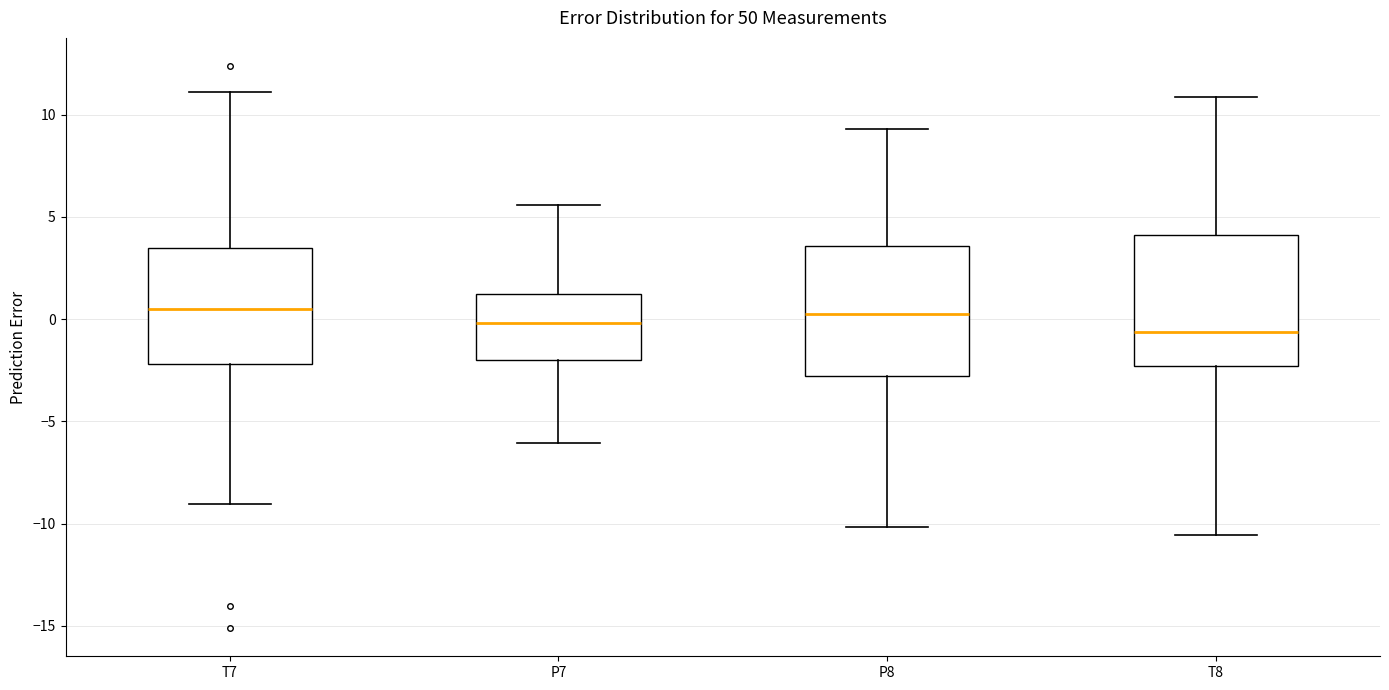

Reading left to right, read every box against the y-axis: the position of its median line, the range the box covers, and the ends of its whiskers. The values are not printed on the chart, so give them approximately, as read against the axis.

T7: median 0.5, box -2.0 to 3.5, whiskers -9.0 to 11.0
P7: median 0.0, box -2.0 to 1.0, whiskers -6.0 to 5.5
P8: median 0.5, box -3.0 to 3.5, whiskers -10.0 to 9.5
T8: median -0.5, box -2.5 to 4.0, whiskers -10.5 to 11.0